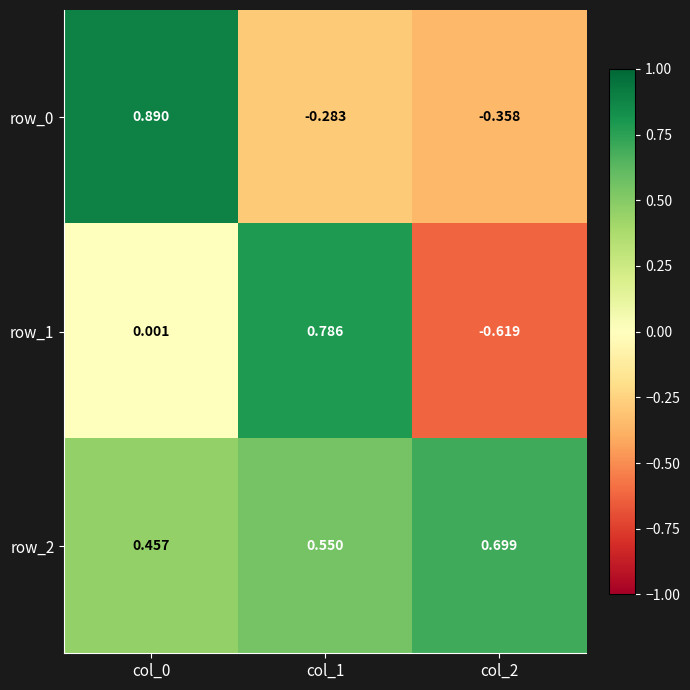

Is the value of row_0 at col_1 greater than the value of row_1 at col_2?

Yes